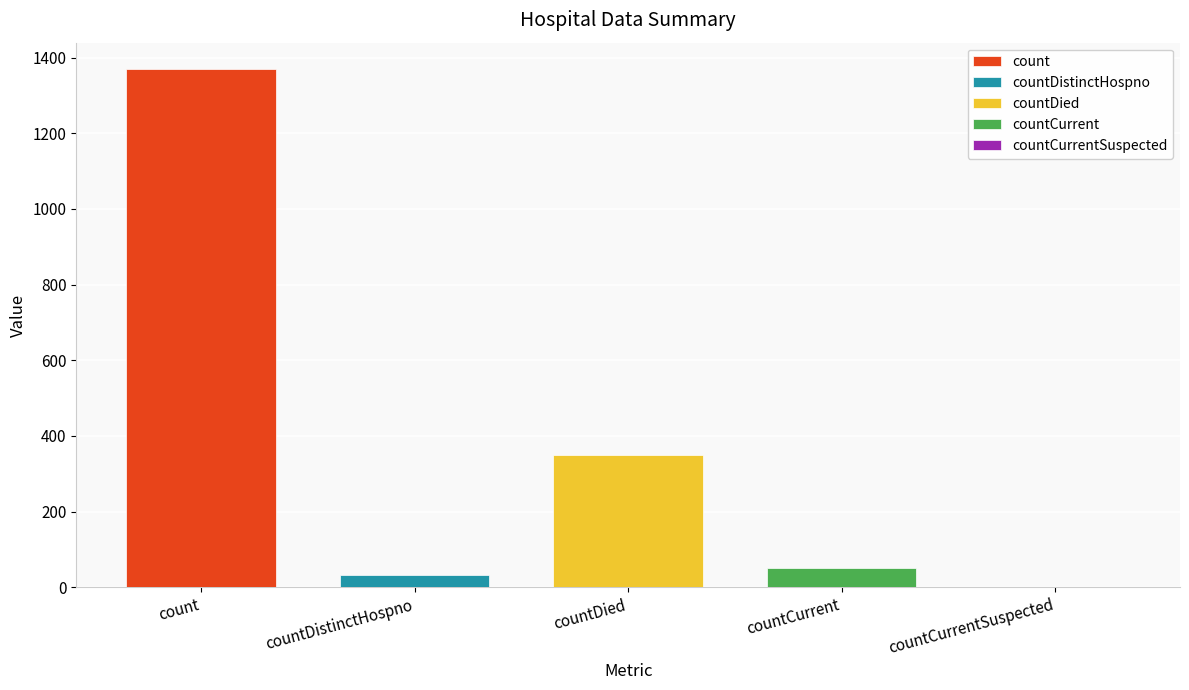

What is the maximum value shown in the chart?

1371